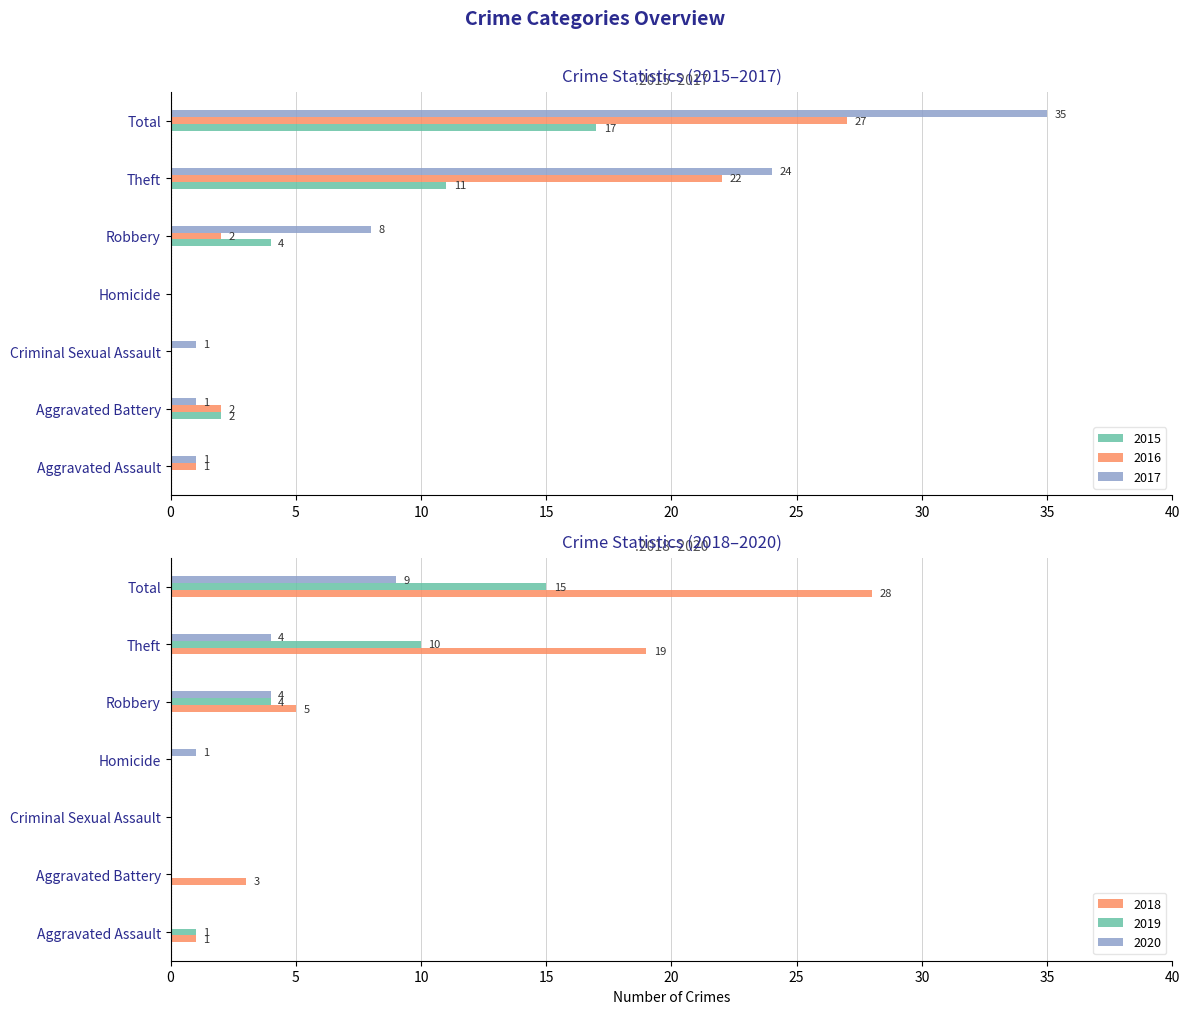

Which series has the largest total across all categories?

2017